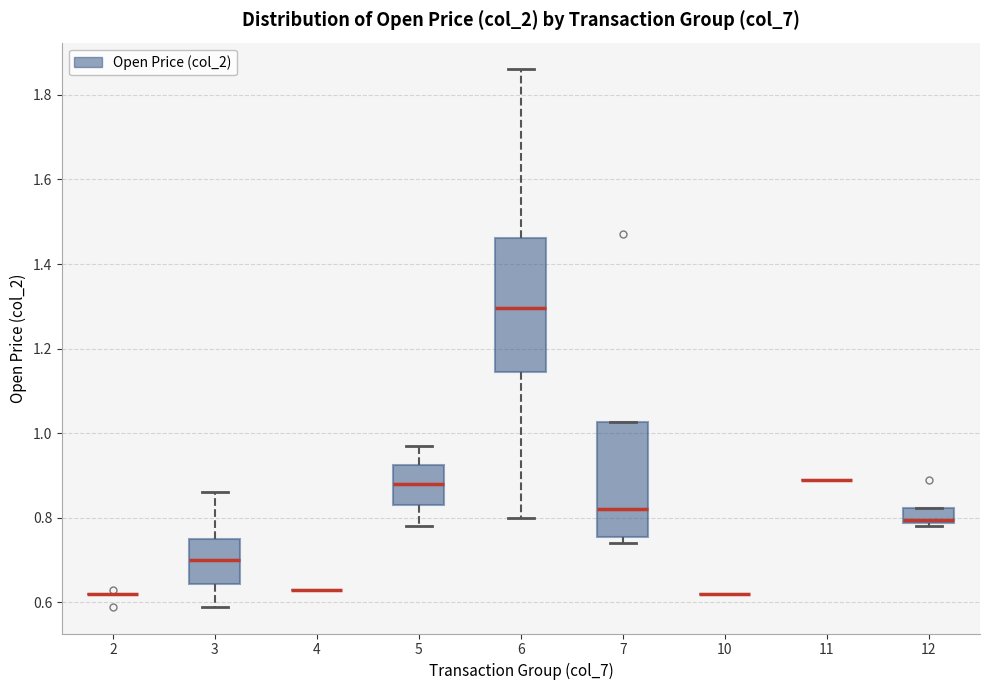

Reading left to right, read every box against the y-axis: the position of its median line, the range the box covers, and the ends of its whiskers. The values are not printed on the chart, so give them approximately, as read against the axis.

2: box collapsed to a line at 0.62, whiskers 0.62 to 0.62
3: median 0.70, box 0.64 to 0.76, whiskers 0.60 to 0.86
4: box collapsed to a line at 0.64, whiskers 0.64 to 0.64
5: median 0.88, box 0.84 to 0.92, whiskers 0.78 to 0.98
6: median 1.30, box 1.14 to 1.46, whiskers 0.80 to 1.86
7: median 0.82, box 0.76 to 1.02, whiskers 0.74 to 1.02
10: box collapsed to a line at 0.62, whiskers 0.62 to 0.62
11: box collapsed to a line at 0.90, whiskers 0.90 to 0.90
12: median 0.80, box 0.78 to 0.82, whiskers 0.78 (just below the box's lower edge) to 0.82